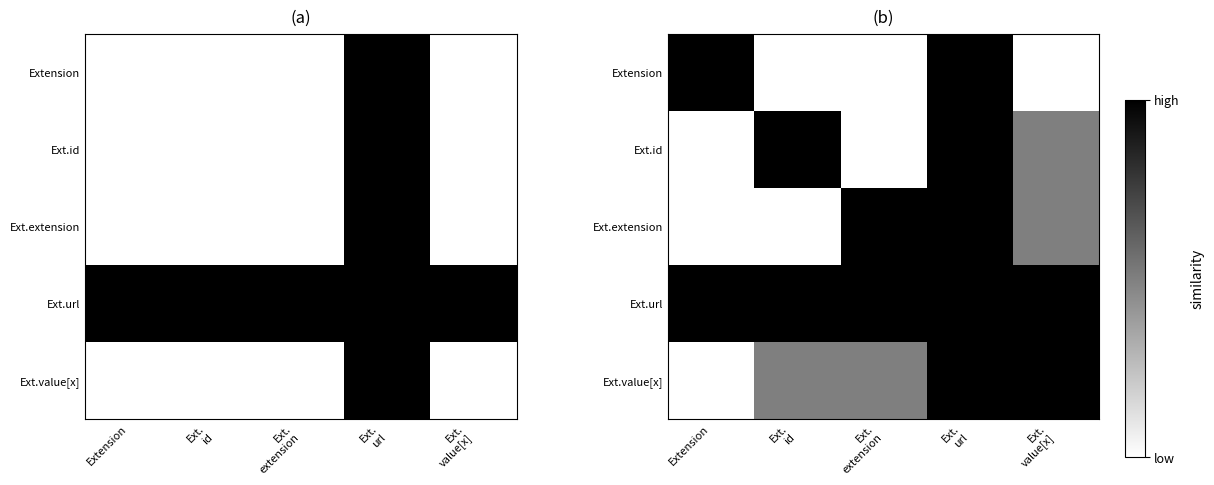

What is the maximum value for Ext.value[x]?

1.0